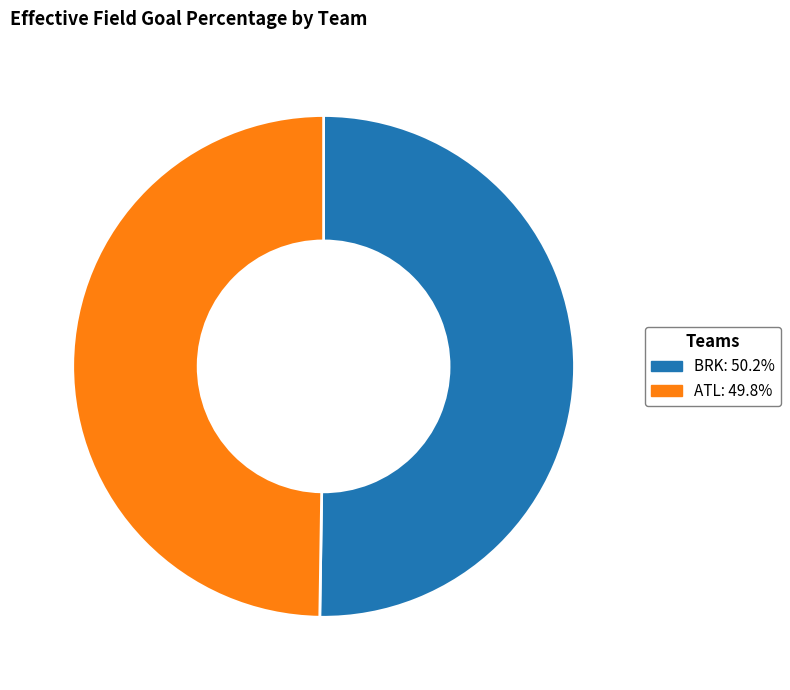

Combined, do ATL and BRK account for over 50%?

Yes